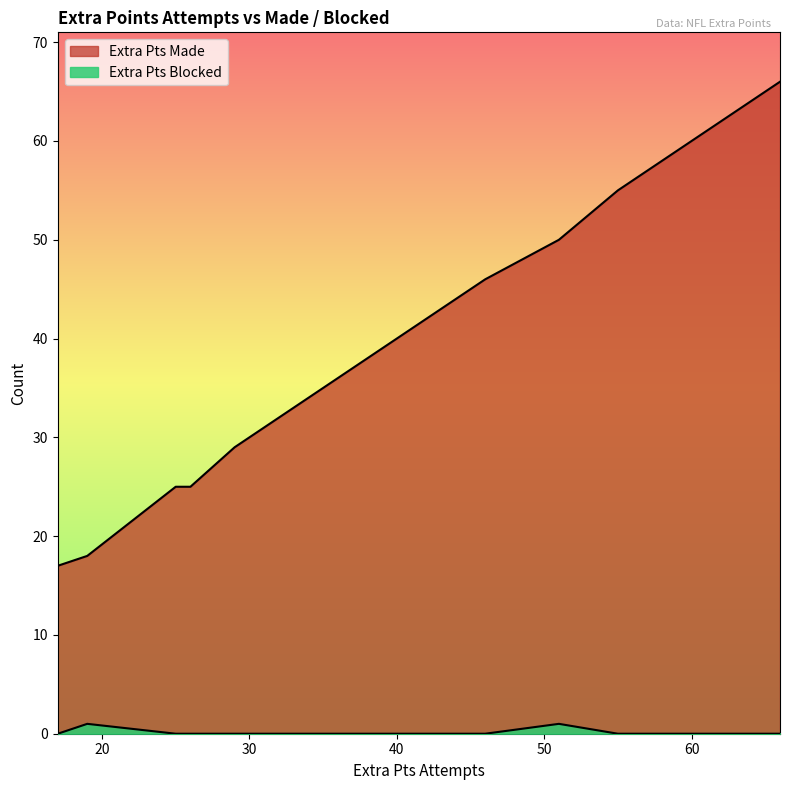

What are all the series names shown in the legend?

Extra Pts Made, Extra Pts Blocked